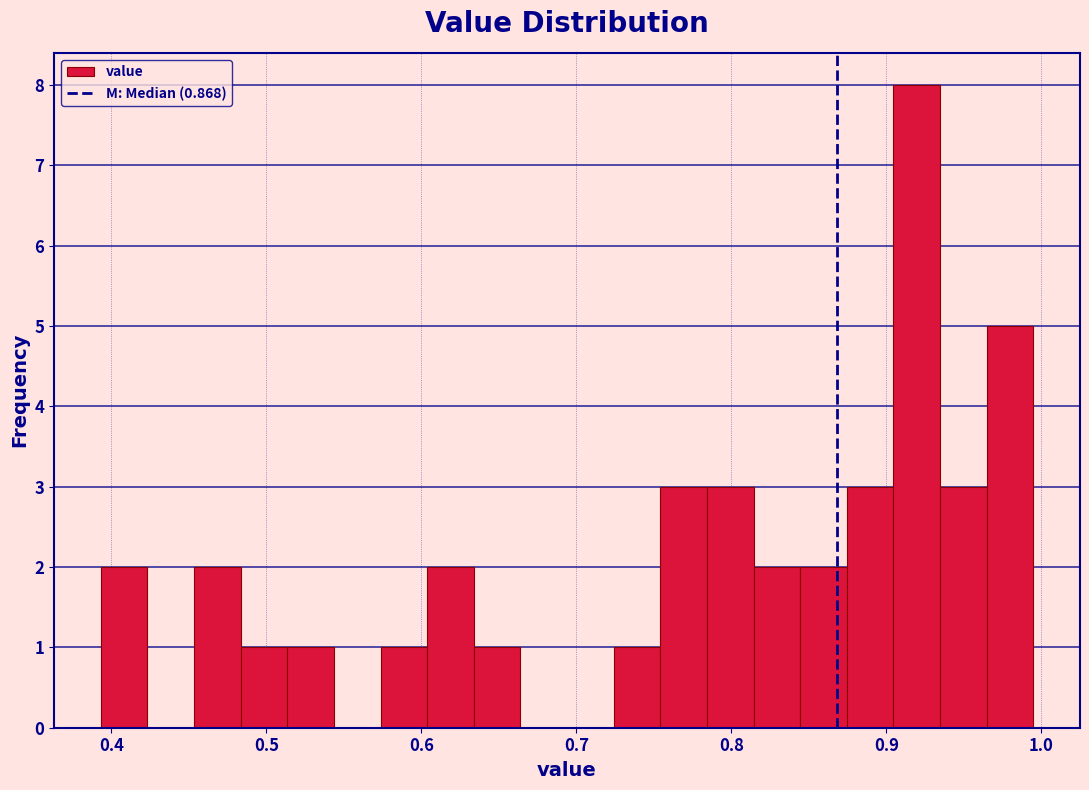

Around what value on the x-axis is the tallest bar? Give the approximate position of its centre, as read against the axis.

0.92